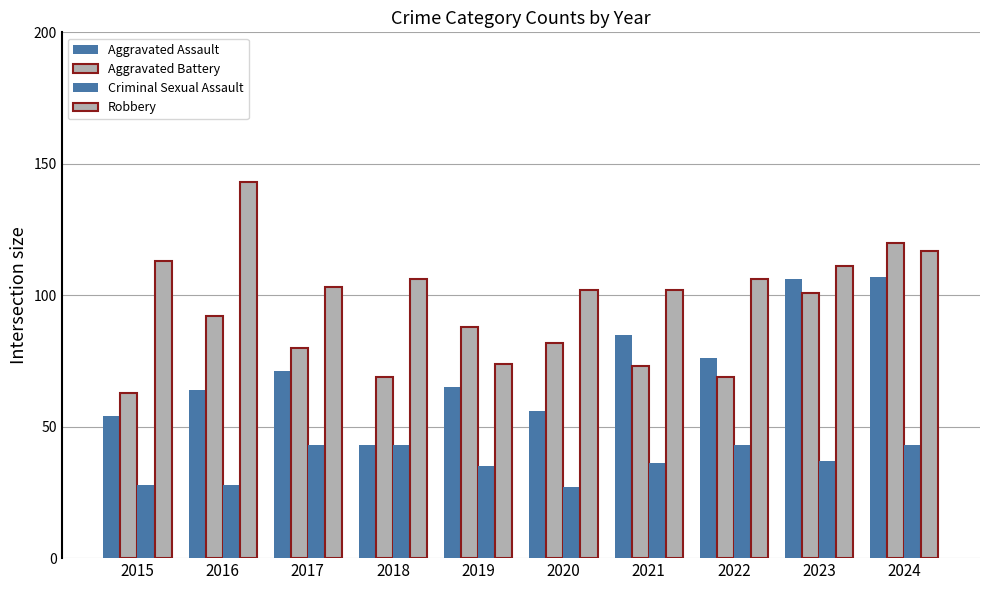

How many bars are there in each group?

4